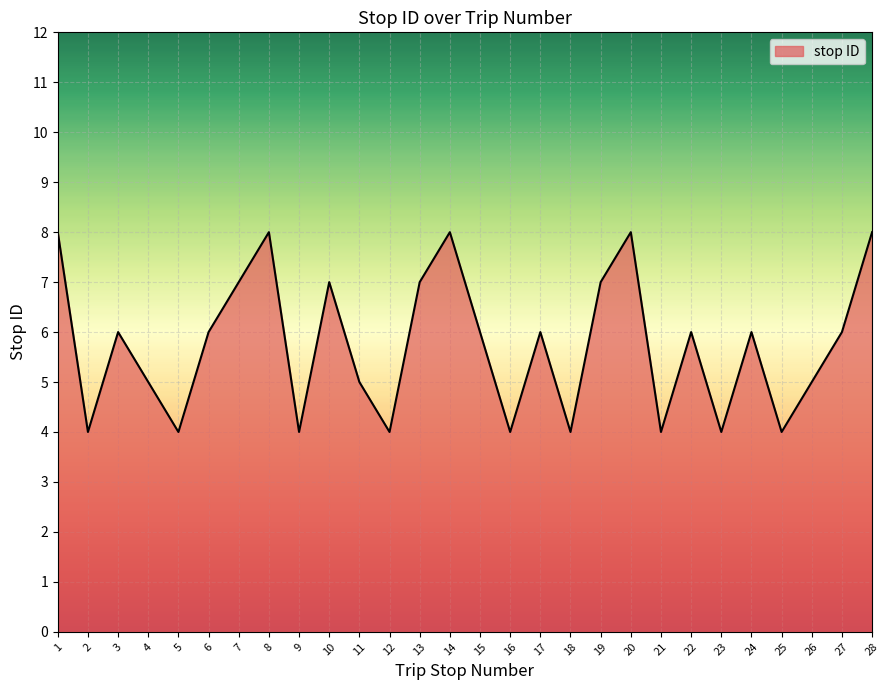

At which label does the data first exceed 6?

1